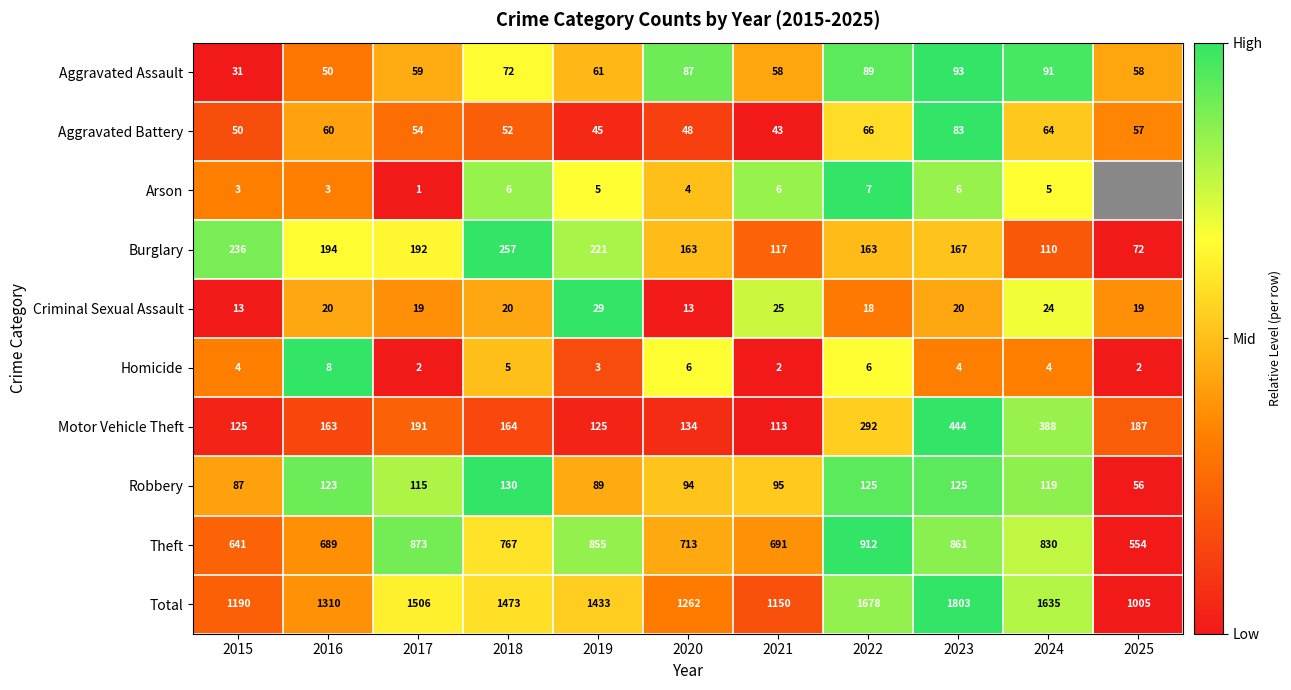

Rank the categories by Theft value from lowest to highest.

2025, 2015, 2016, 2021, 2020, 2018, 2024, 2019, 2023, 2017, 2022